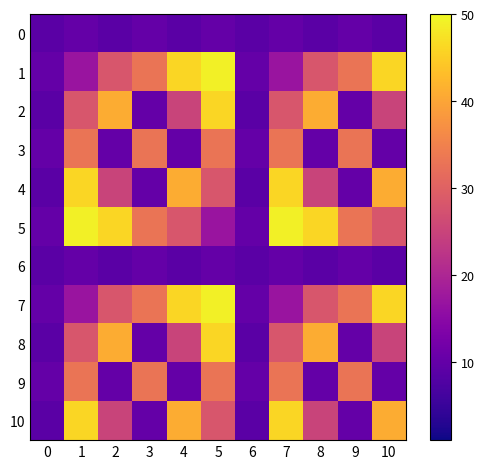

Reading right to left, transcribe all the data shown in this chart.

0: 10=9	9=10	8=9	7=10	6=9	5=10	4=9	3=10	2=9	1=10	0=9
1: 10=46	9=33	8=28	7=17	6=10	5=49	4=46	3=33	2=28	1=17	0=10
2: 10=25	9=10	8=41	7=28	6=9	5=46	4=25	3=10	2=41	1=28	0=9
3: 10=10	9=33	8=10	7=33	6=10	5=33	4=10	3=33	2=10	1=33	0=10
4: 10=41	9=10	8=25	7=46	6=9	5=28	4=41	3=10	2=25	1=46	0=9
5: 10=28	9=33	8=46	7=49	6=10	5=17	4=28	3=33	2=46	1=49	0=10
6: 10=9	9=10	8=9	7=10	6=9	5=10	4=9	3=10	2=9	1=10	0=9
7: 10=46	9=33	8=28	7=17	6=10	5=49	4=46	3=33	2=28	1=17	0=10
8: 10=25	9=10	8=41	7=28	6=9	5=46	4=25	3=10	2=41	1=28	0=9
9: 10=10	9=33	8=10	7=33	6=10	5=33	4=10	3=33	2=10	1=33	0=10
10: 10=41	9=10	8=25	7=46	6=9	5=28	4=41	3=10	2=25	1=46	0=9